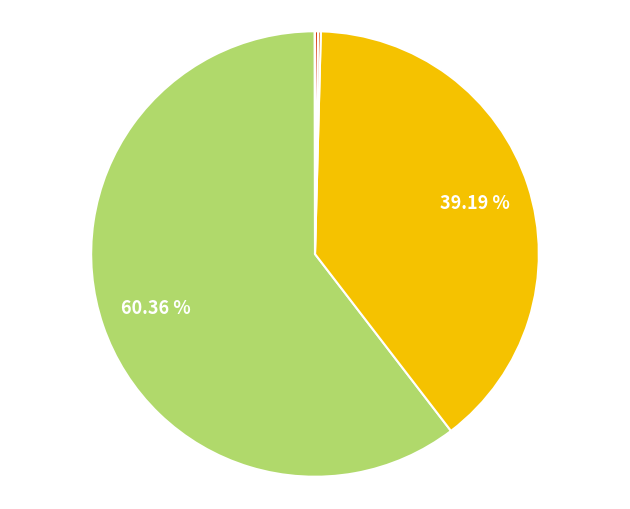

Is there a majority slice in this chart?

Yes